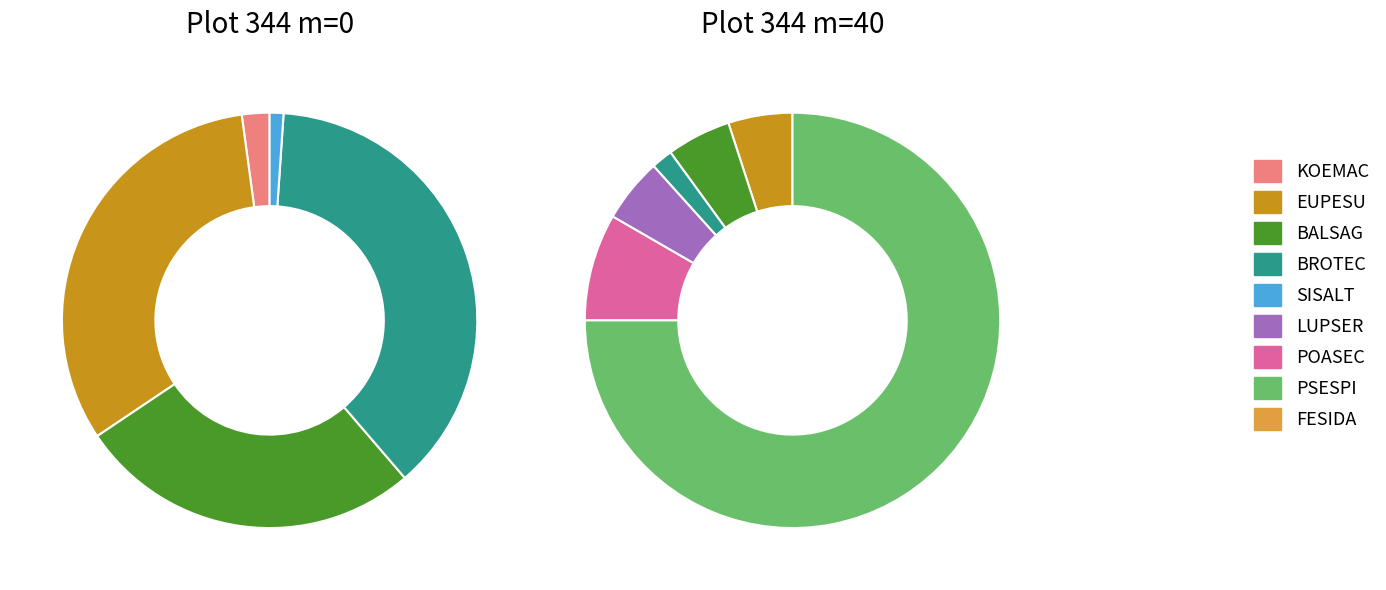

Which has a higher value, KOEMAC or LUPSER?

KOEMAC